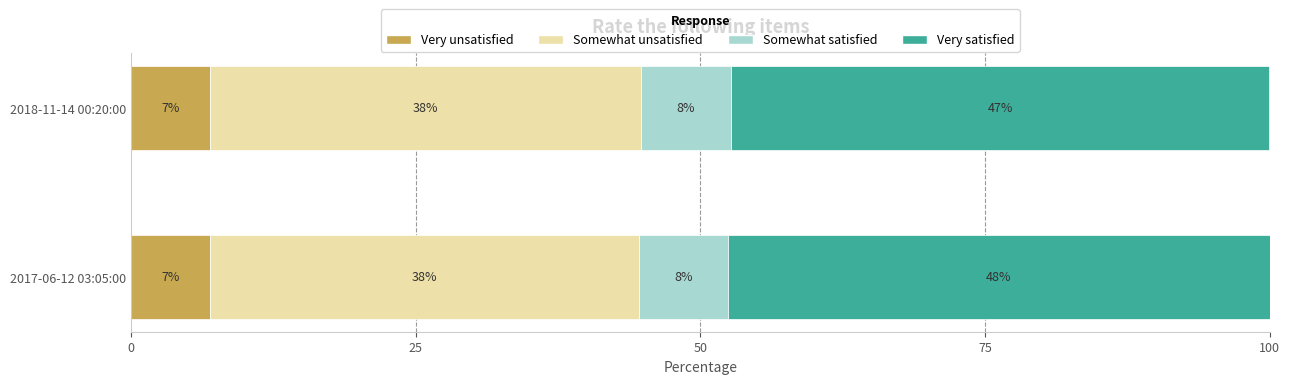

What are all the series names shown in the legend?

Very unsatisfied, Somewhat unsatisfied, Somewhat satisfied, Very satisfied